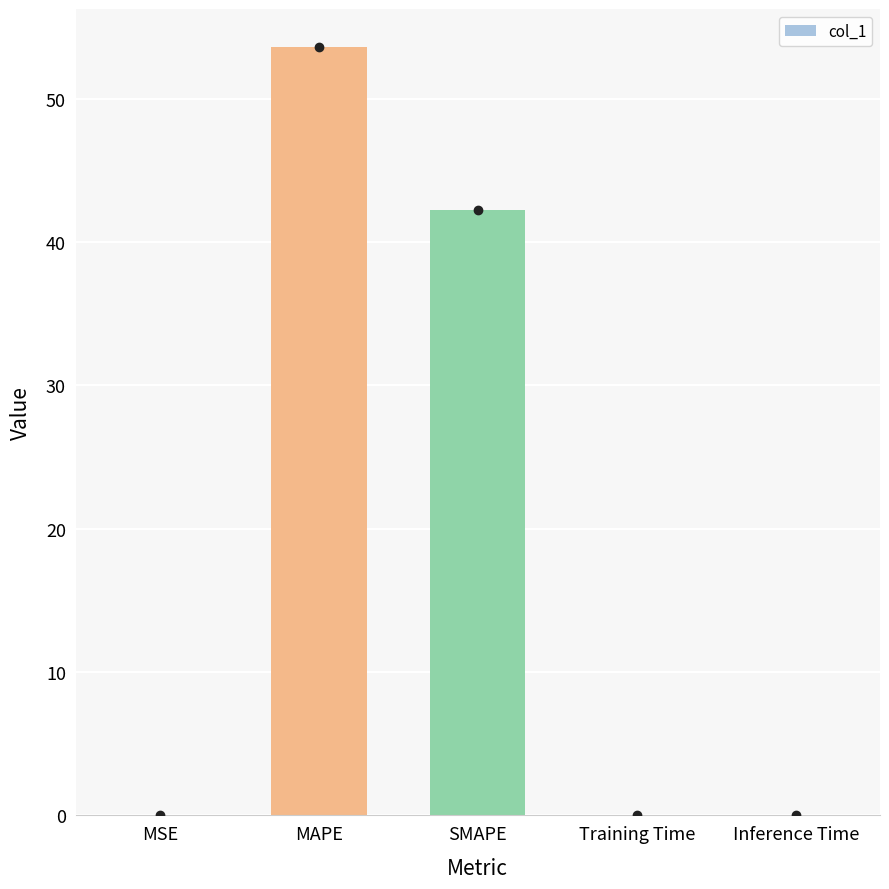

Are the bars horizontal?

No